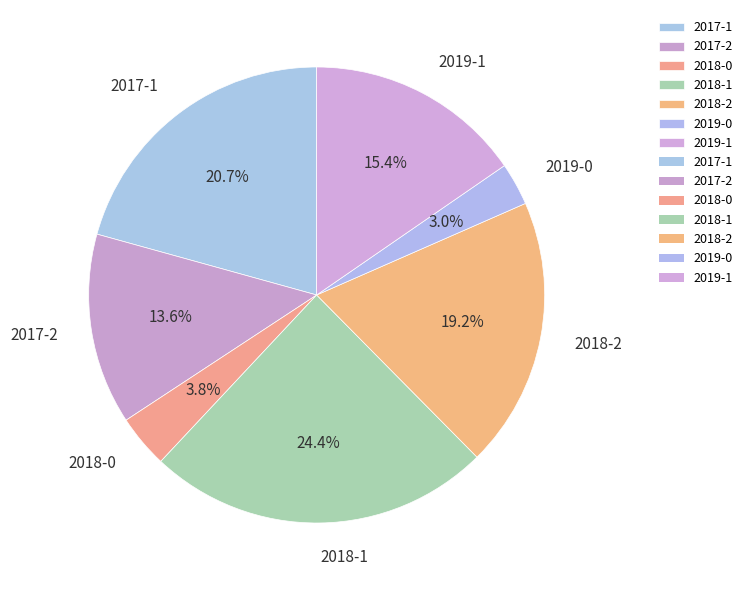

Count the number of slices in the pie.

7